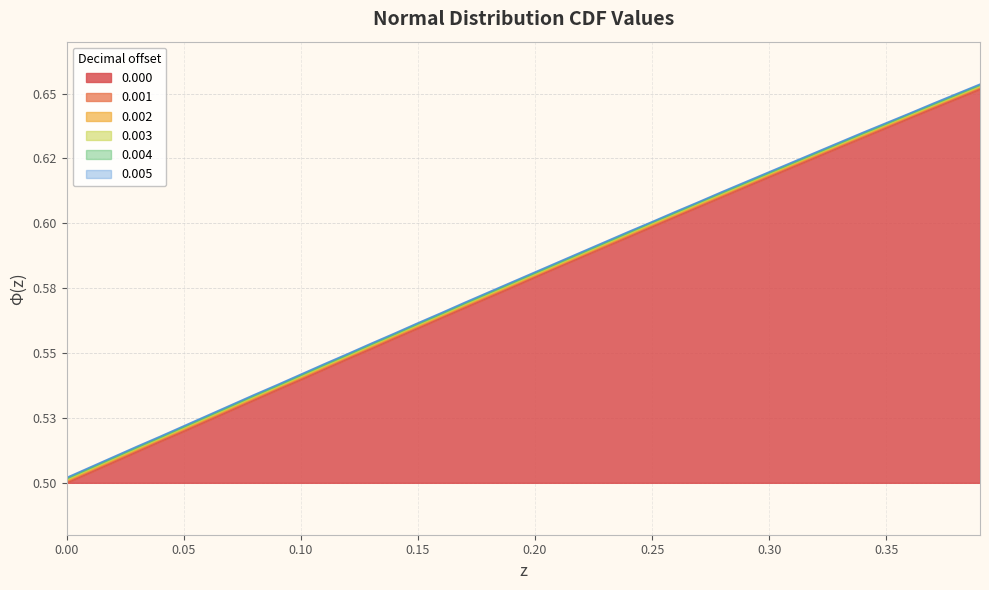

True or false: 0.002 and 0.004 intersect in this chart.

False